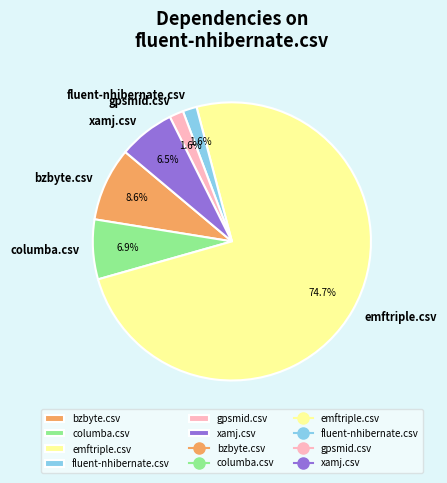

Does gpsmid.csv account for over 50% of the chart?

No